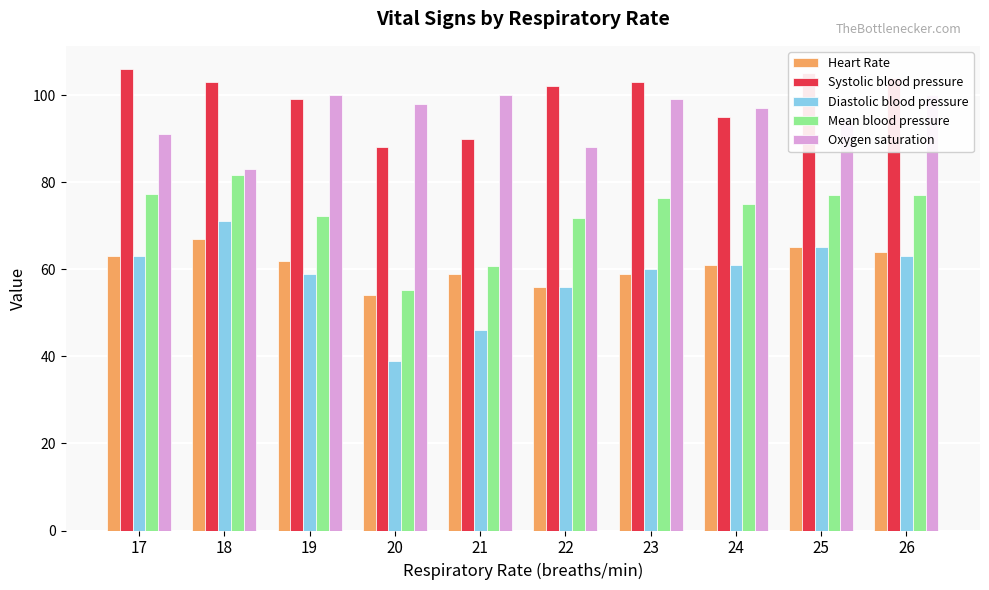

Reading right to left, what are all the values shown in this chart?

Heart Rate: 26=64.0	25=65.0	24=61.0	23=59.0	22=56.0	21=59.0	20=54.0	19=62.0	18=67.0	17=63.0
Systolic blood pressure: 26=104.0	25=105.0	24=95.0	23=103.0	22=102.0	21=90.0	20=88.0	19=99.0	18=103.0	17=106.0
Diastolic blood pressure: 26=63.0	25=65.0	24=61.0	23=60.0	22=56.0	21=46.0	20=39.0	19=59.0	18=71.0	17=63.0
Mean blood pressure: 26=77.0	25=77.0	24=75.0	23=76.3	22=71.7	21=60.7	20=55.3	19=72.3	18=81.7	17=77.3
Oxygen saturation: 26=100.0	25=94.0	24=97.0	23=99.0	22=88.0	21=100.0	20=98.0	19=100.0	18=83.0	17=91.0